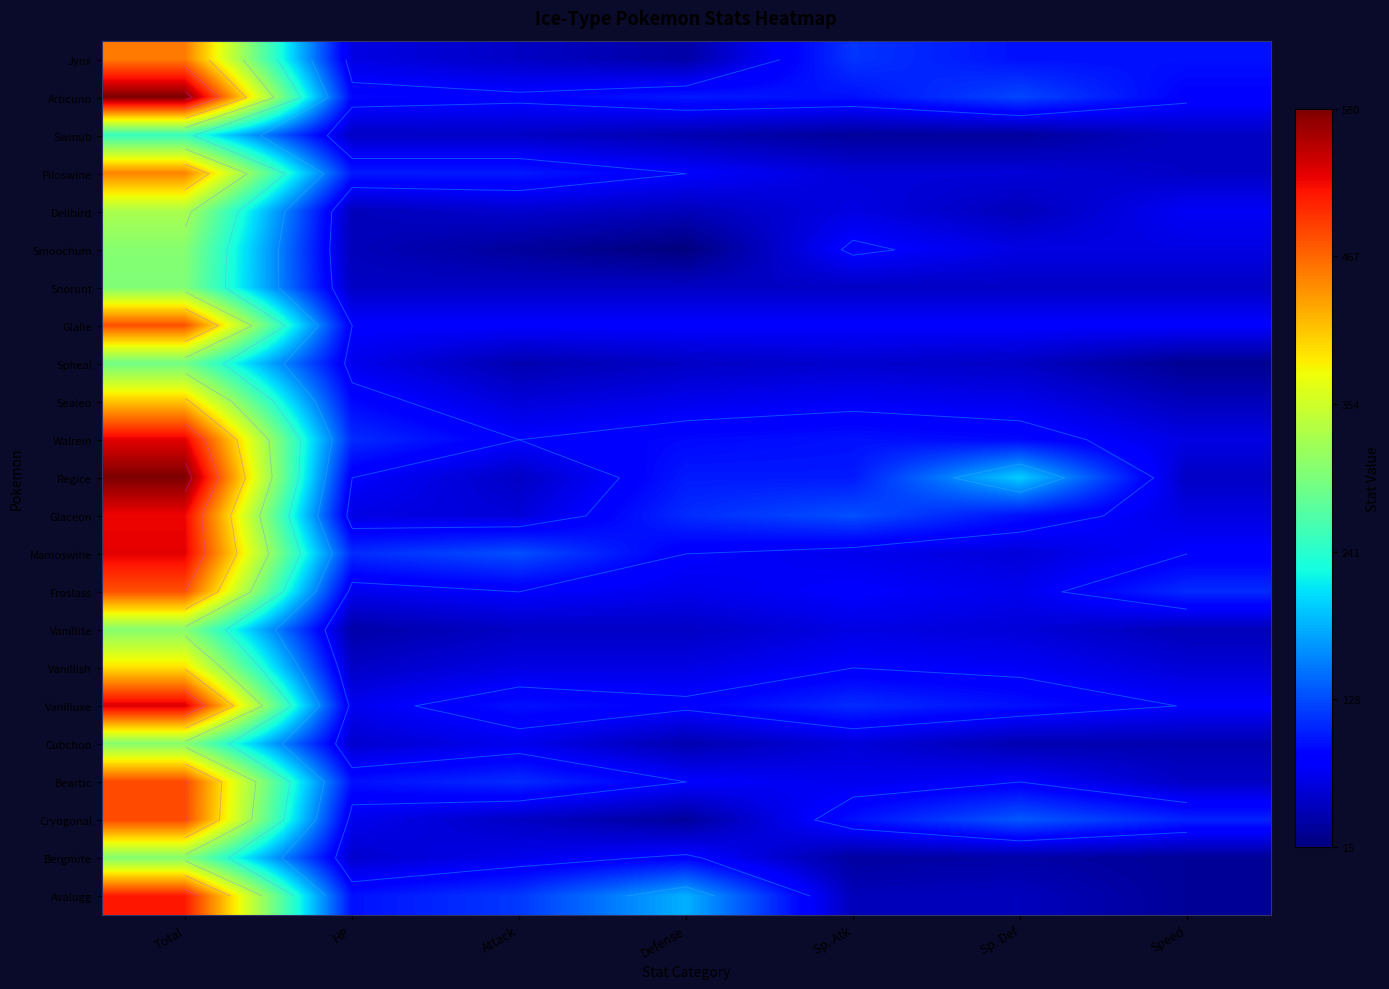

At how many categories does at least one series exceed 108?

7